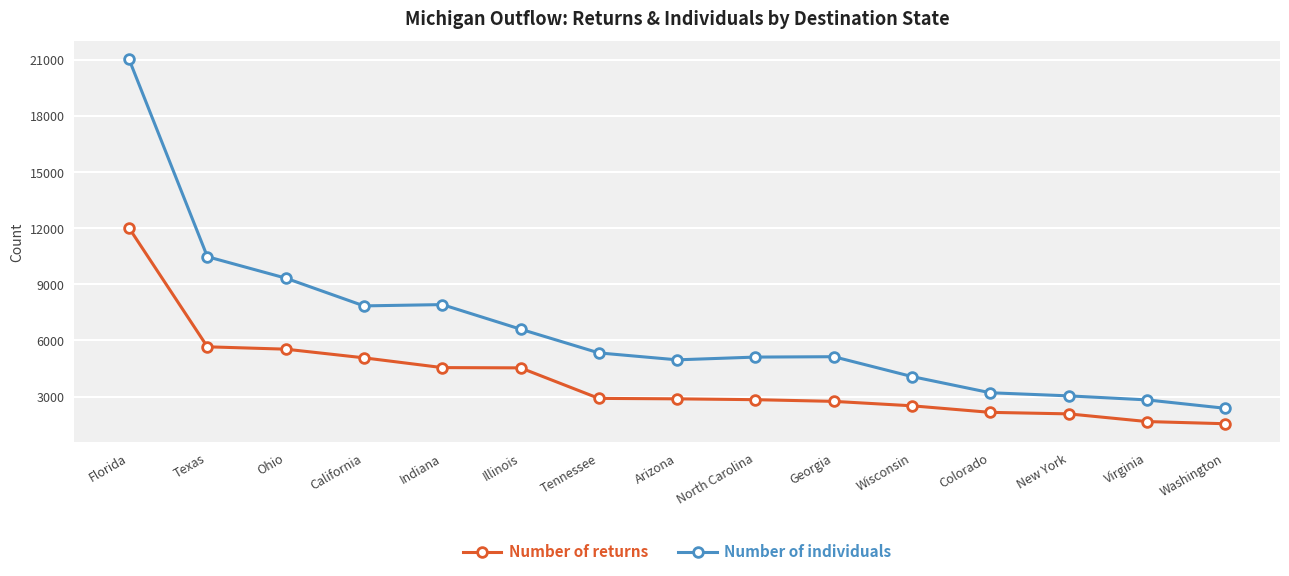

True or false: Number of individuals has more than 0 interior local peaks.

True